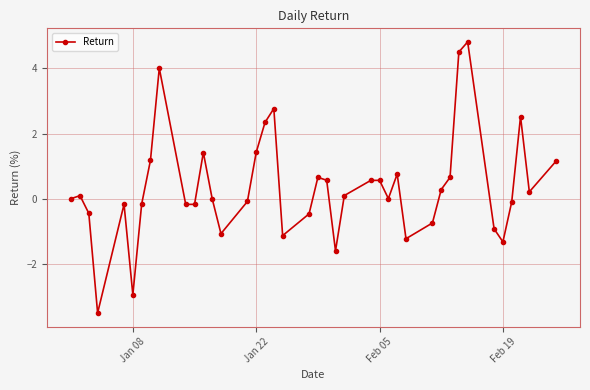

How many data points does each series have?

40